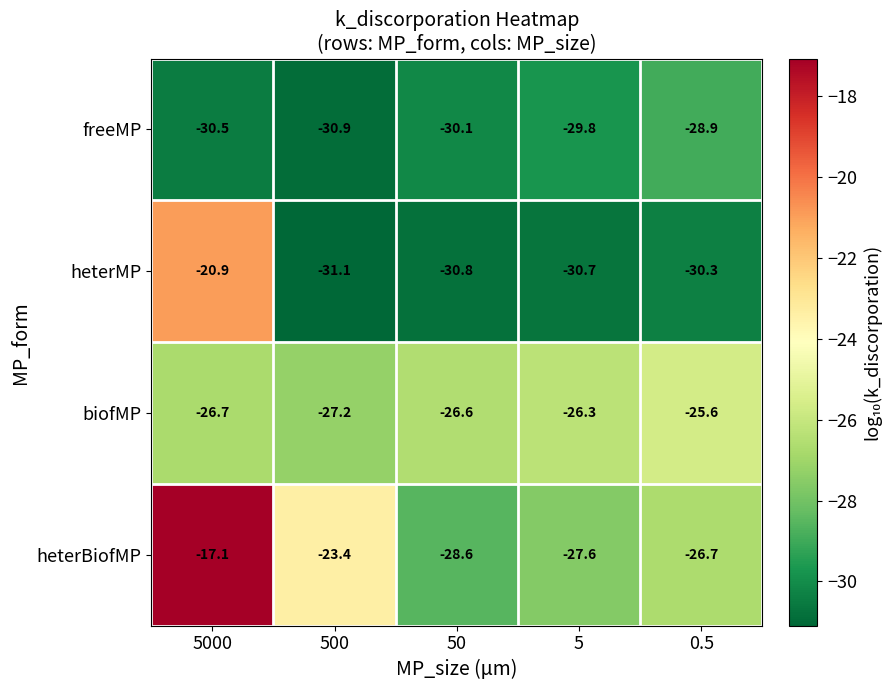

The value of biofMP at 50 is -26.6. True or false?

True